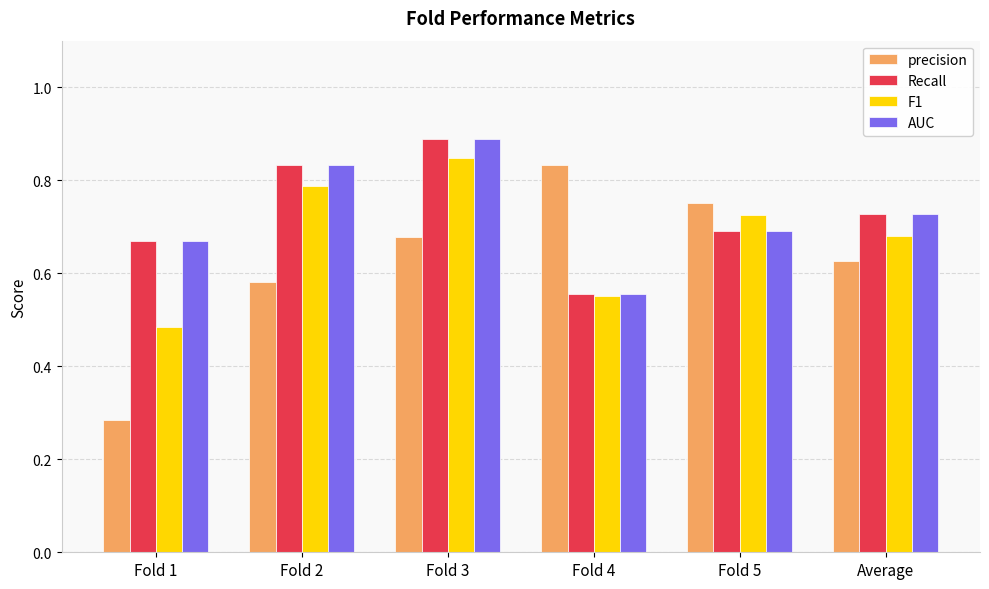

What is the sum of all precision values?

3.8